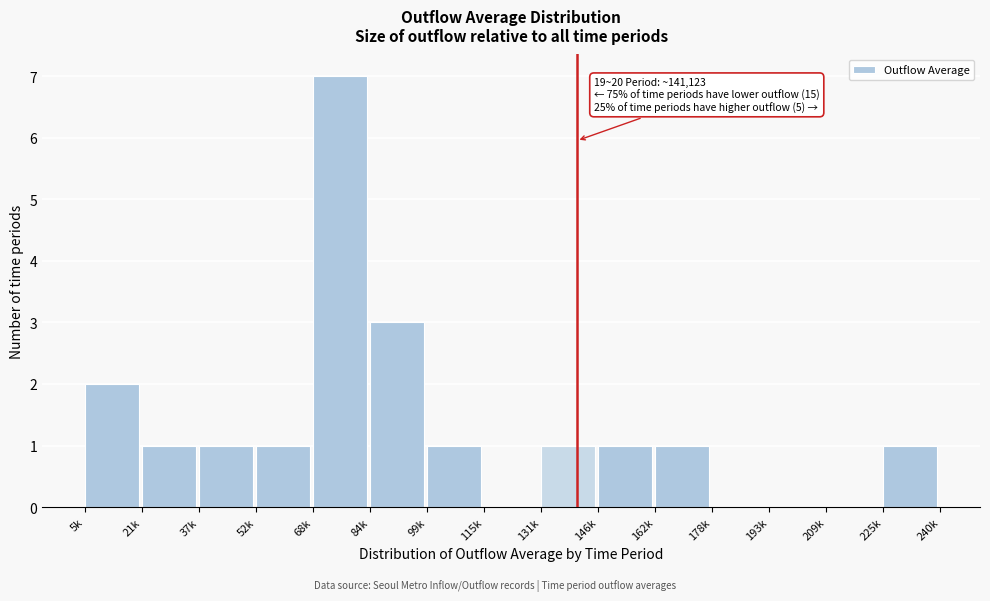

Reading left to right, what are all the values shown in this chart?

5k=2	21k=1	37k=1	52k=1	68k=7	84k=3	99k=1	115k=0	131k=1	146k=1	162k=1	178k=0	193k=0	209k=0	225k=1